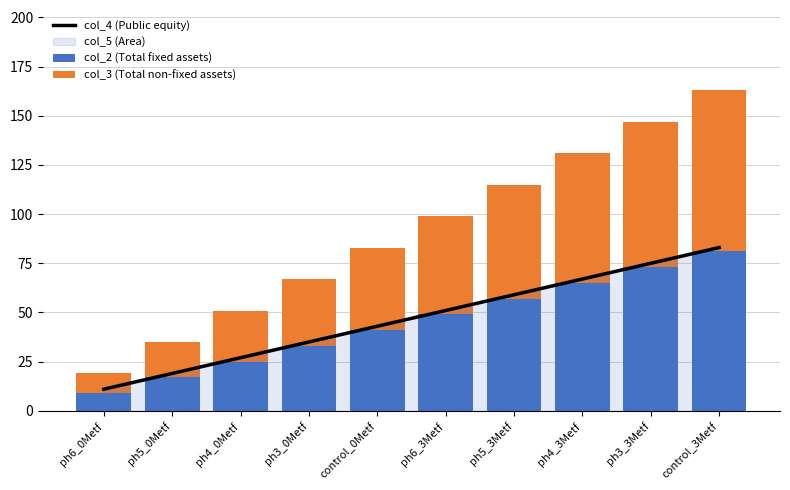

At which label is col_4 (Public equity) closest to 47?

control_0Metf